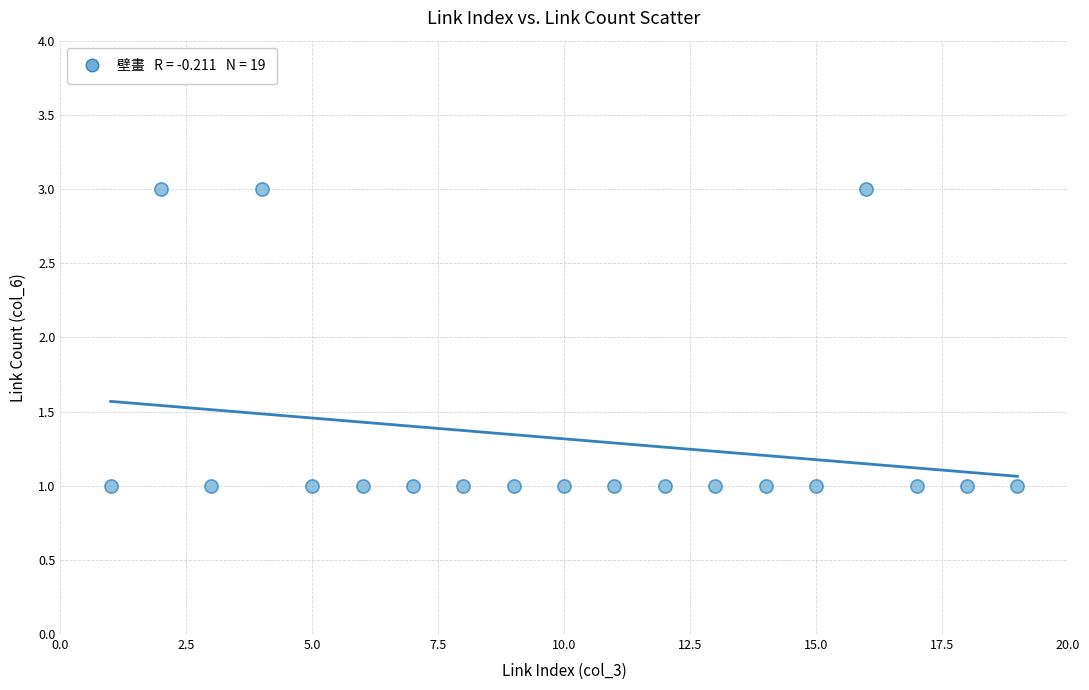

What is the range of X values (max minus min)?

18